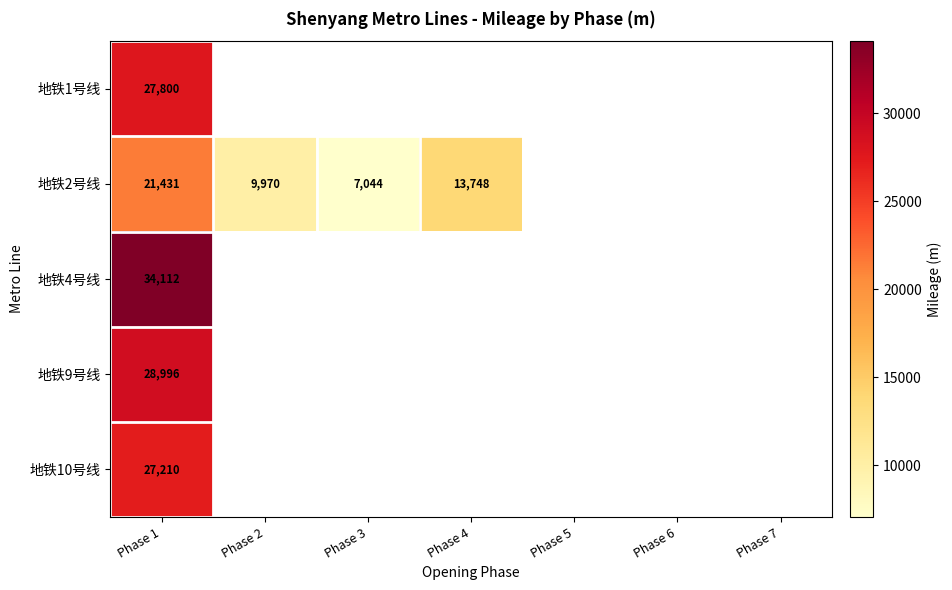

Which series has the largest range (max minus min)?

地铁2号线